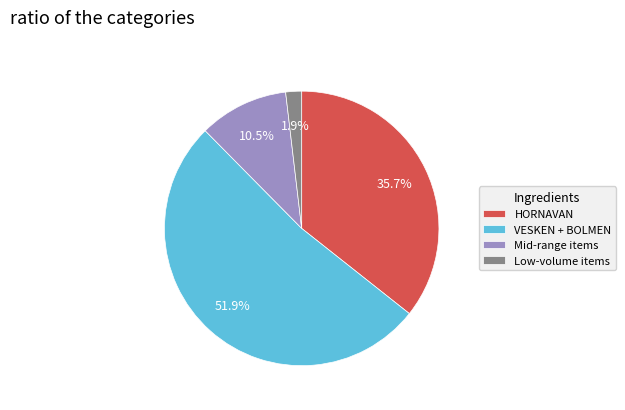

What percentage do HORNAVAN and VESKEN + BOLMEN together represent?

87.6%